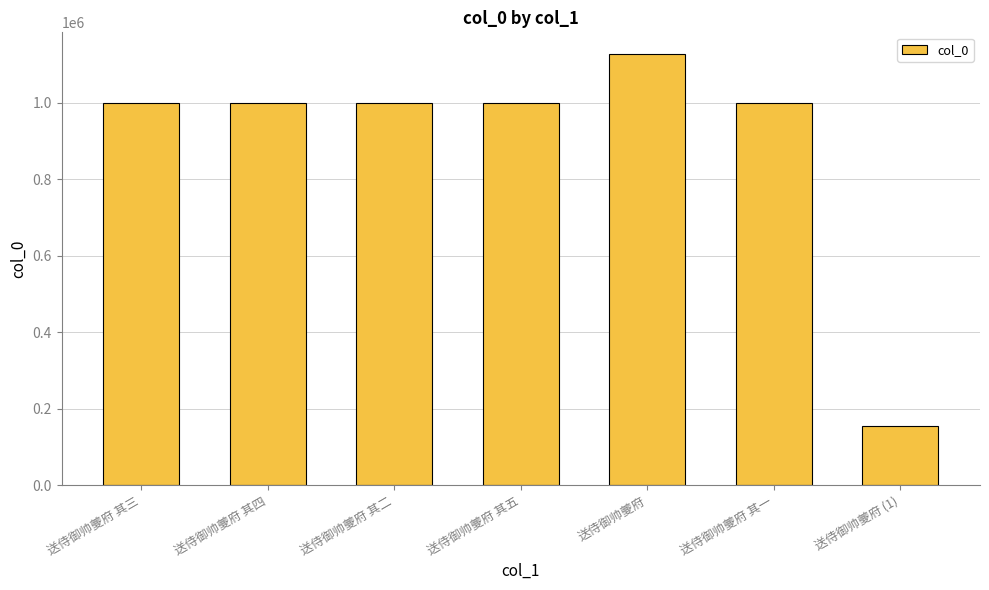

What is the ratio of the value at 送侍御帅夔府 其四 to the value at 送侍御帅夔府 其二?

1.0